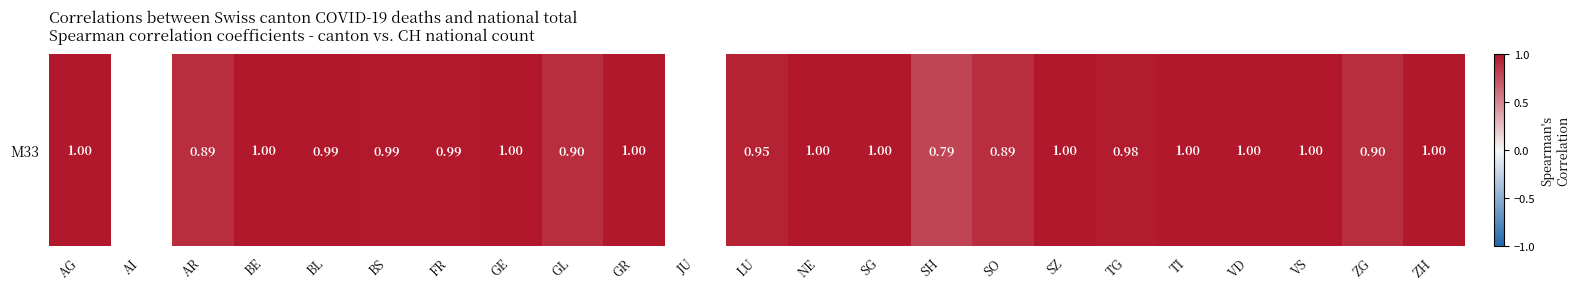

Rank the categories by value from highest to lowest.

AG, AI, BE, GE, GR, JU, SG, SZ, TI, VD, VS, ZH, NE, BL, BS, FR, TG, LU, GL, ZG, AR, SO, SH